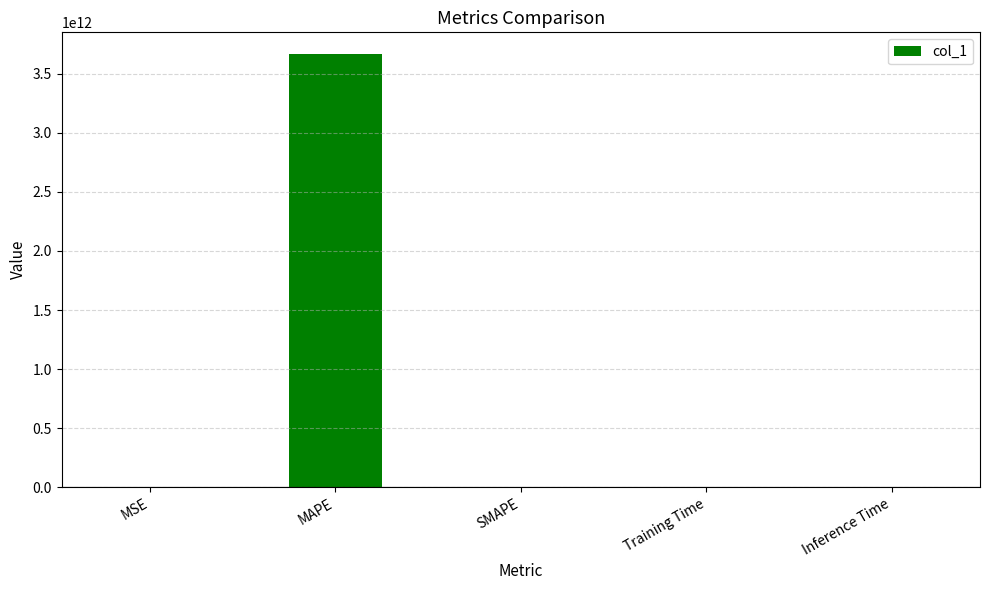

The value at MAPE is 6199003640404.8. True or false?

False